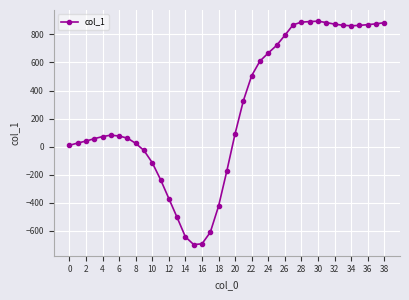

What is the greatest value displayed?

894